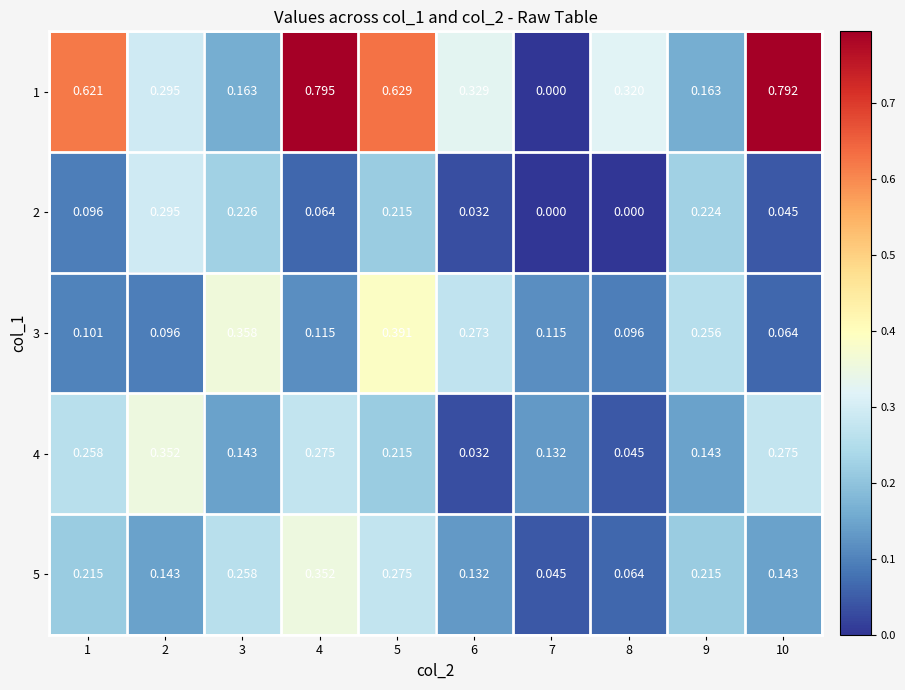

Is the value of 4 at 10 greater than the value of 5 at 4?

No